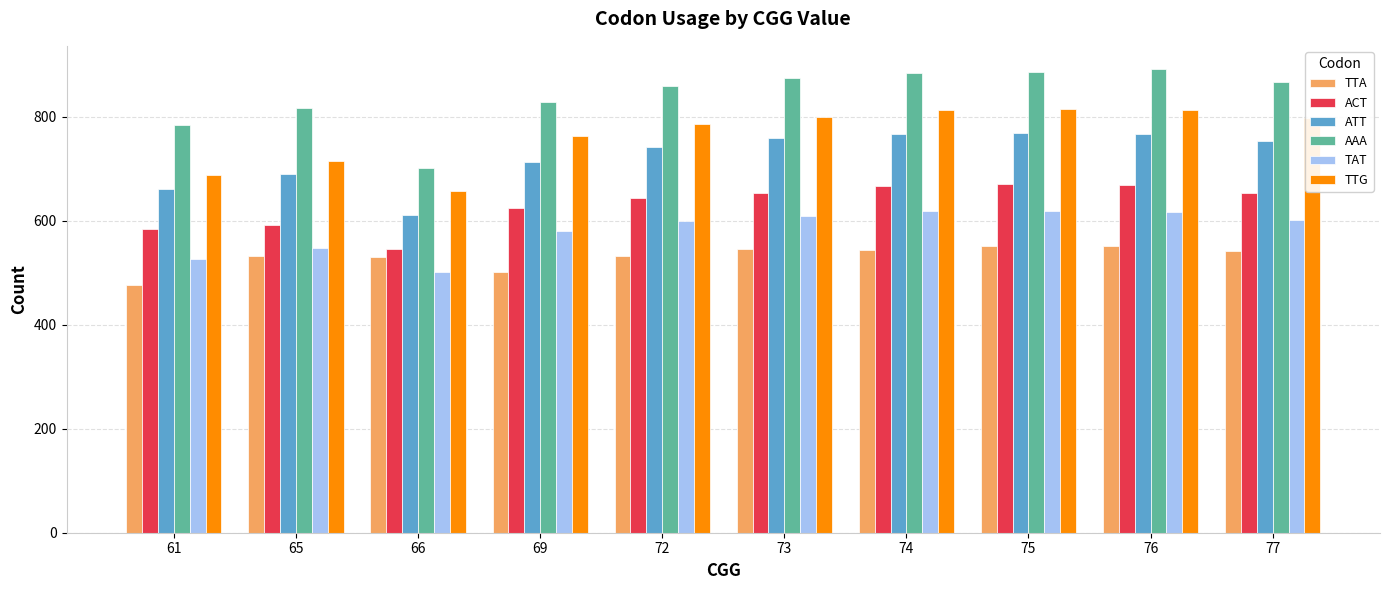

Which series has the largest total across all categories?

AAA